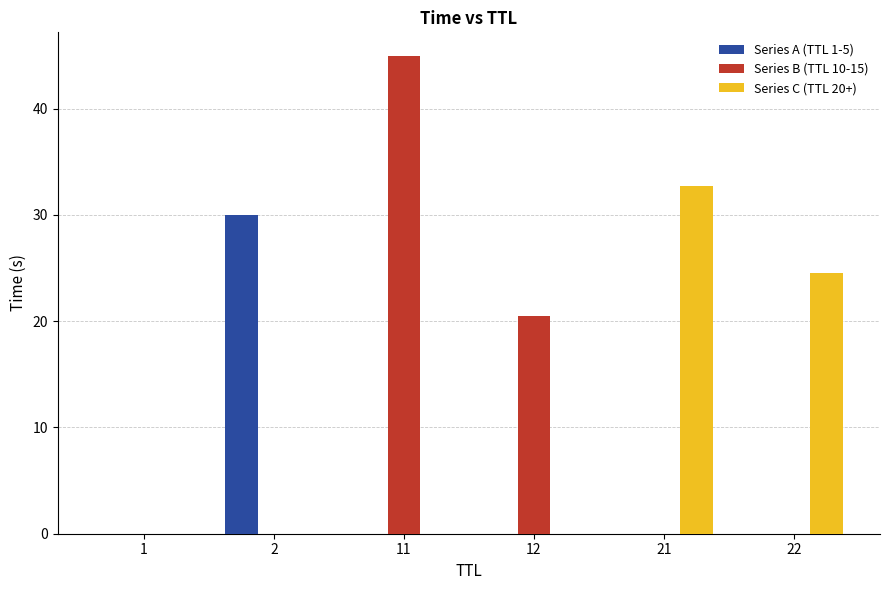

The value of Series C (TTL 20+) at 11 is 13.6. True or false?

False